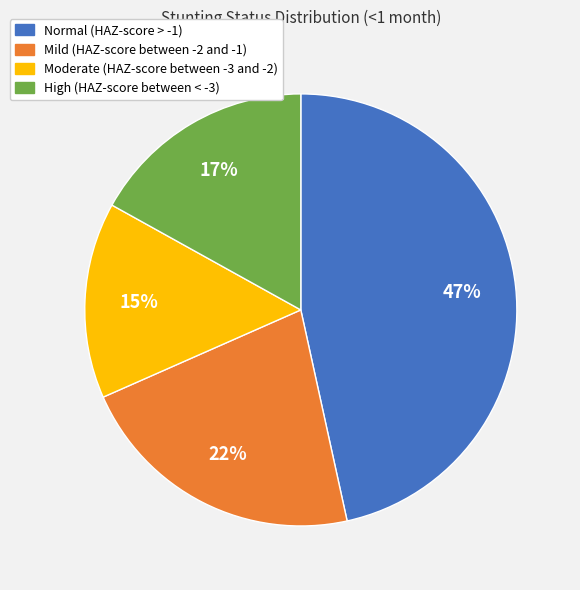

To the nearest percent, what portion does Normal (HAZ-score > -1) represent?

47%